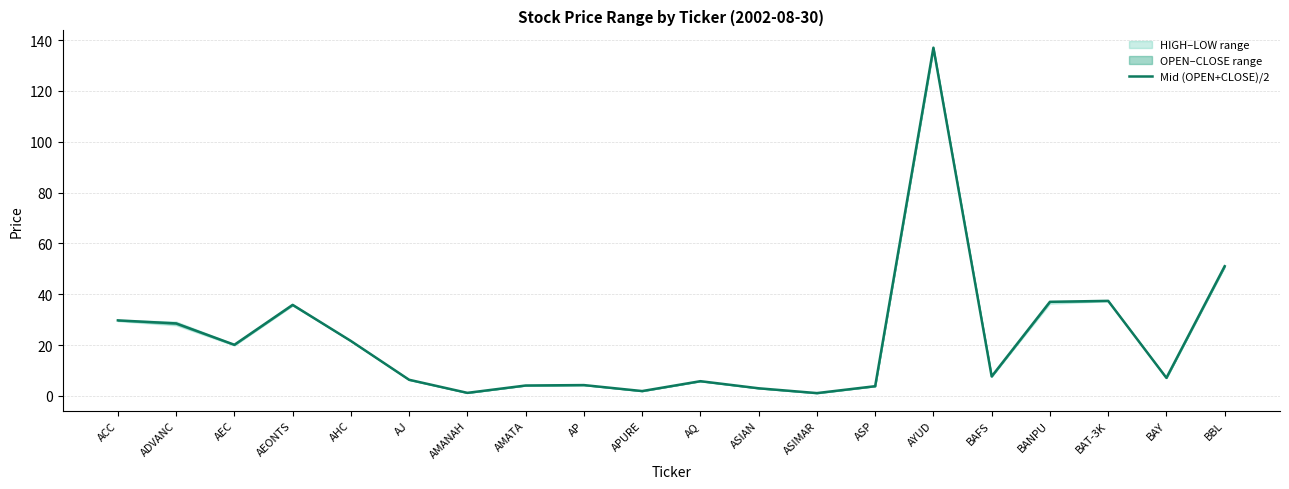

What is the maximum value shown in the chart?

137.0